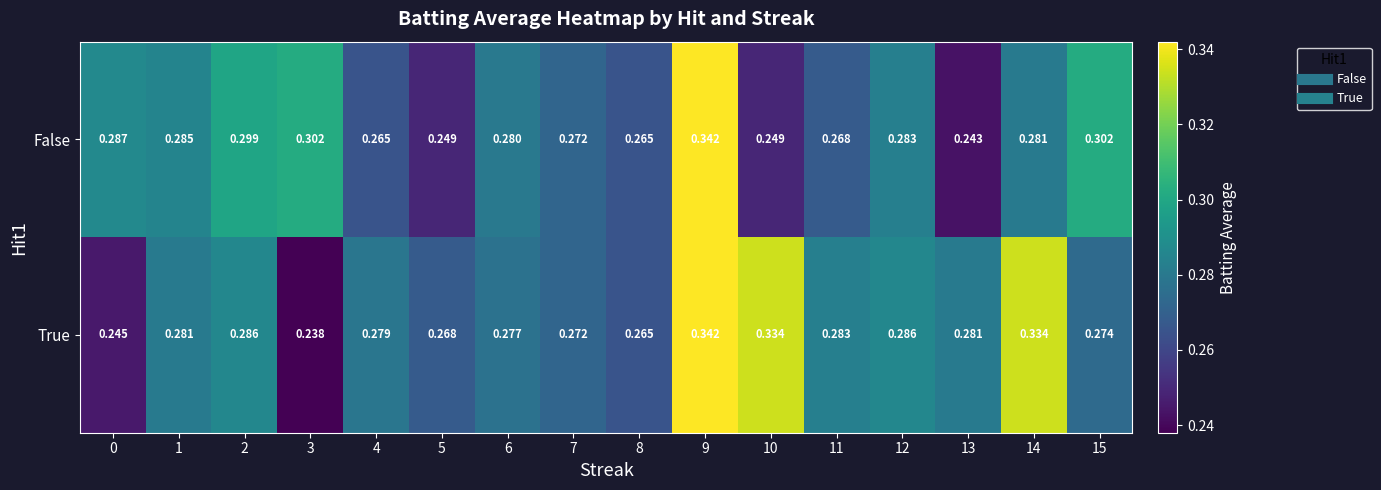

Rank the series at 6 from highest to lowest value.

False, True